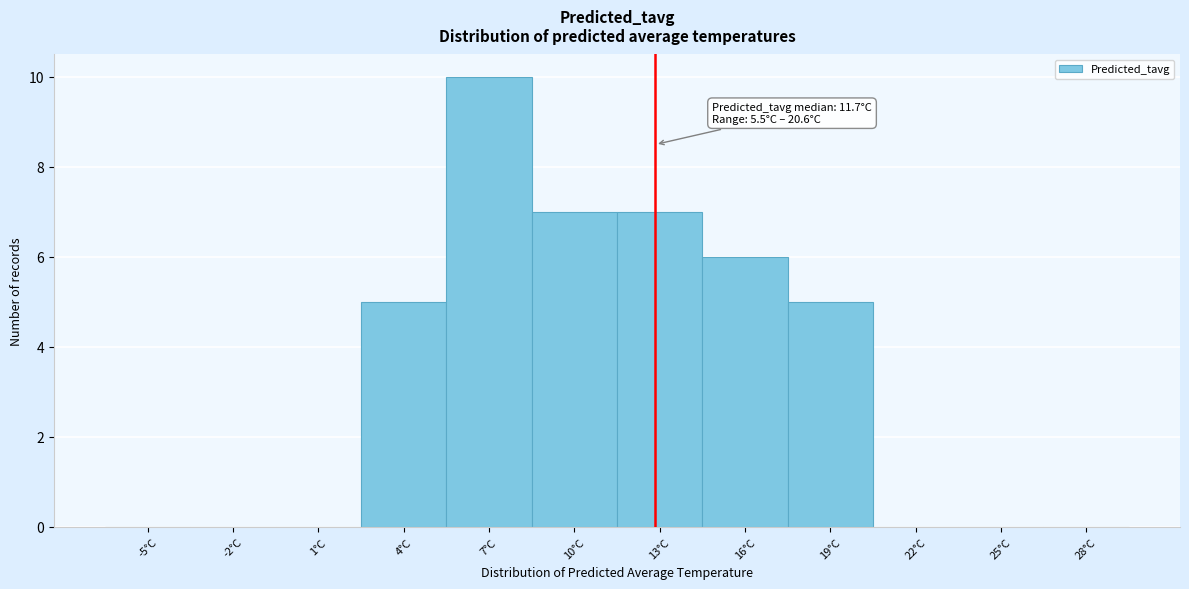

Reading left to right, what are all the values shown in this chart?

-5°C=0	-2°C=0	1°C=0	4°C=5	7°C=10	10°C=7	13°C=7	16°C=6	19°C=5	22°C=0	25°C=0	28°C=0